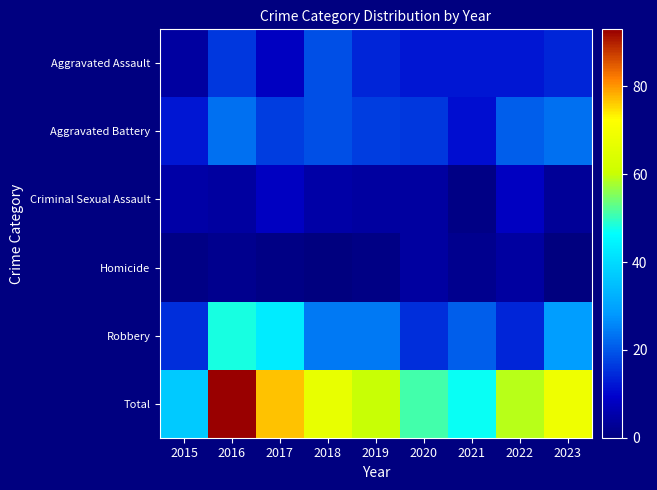

Which category has the highest value across all series?

2016